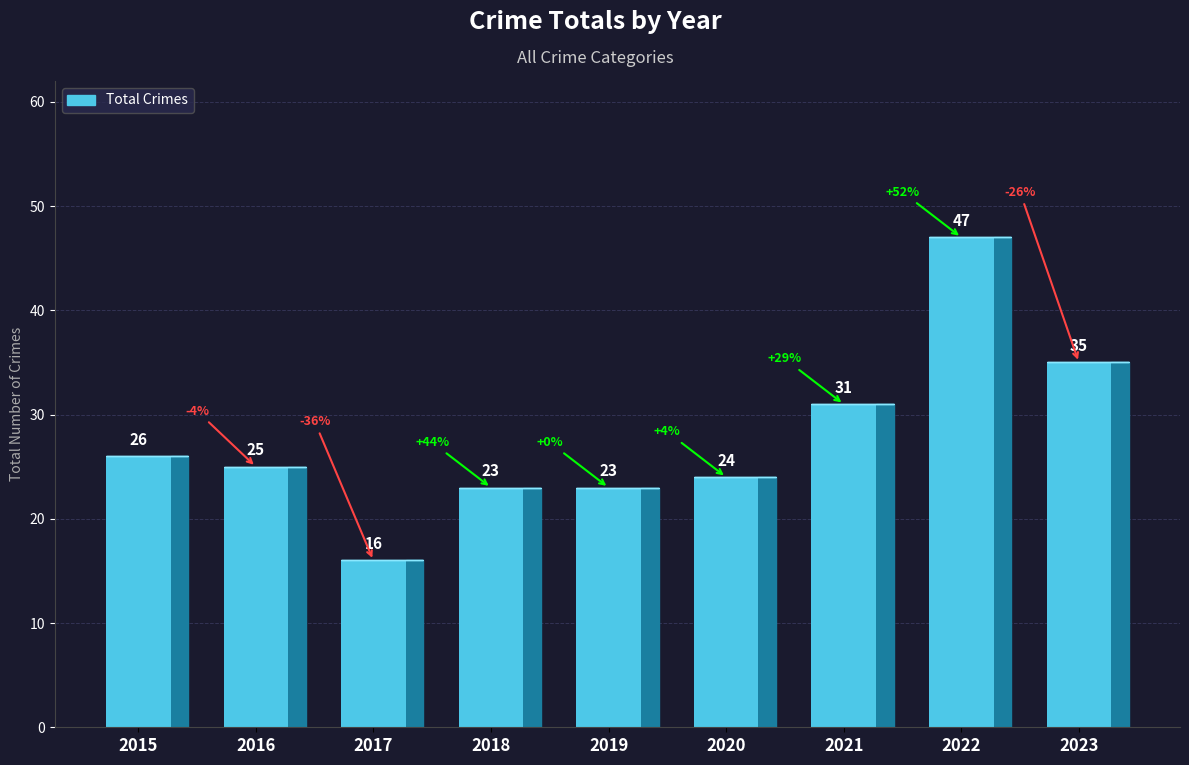

Where does the data first go above 25?

2015